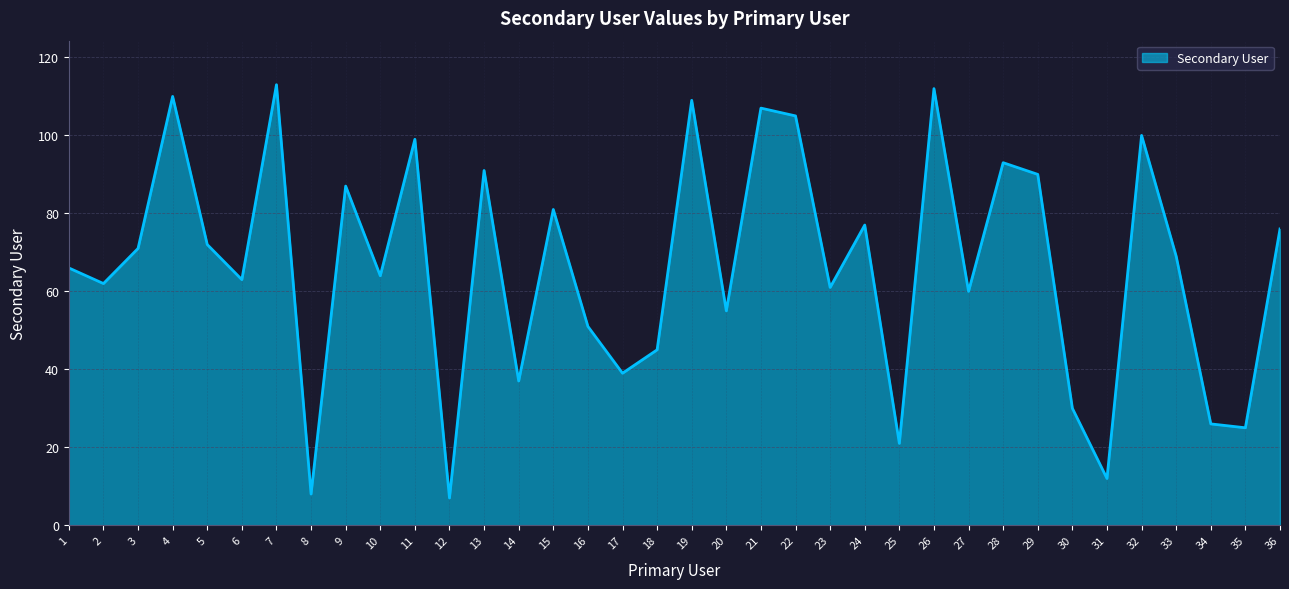

Reading left to right, transcribe all the data shown in this chart.

66	62	71	110	72	63	113	8	87	64	99	7	91	37	81	51	39	45	109	55	107	105	61	77	21	112	60	93	90	30	12	100	69	26	25	76